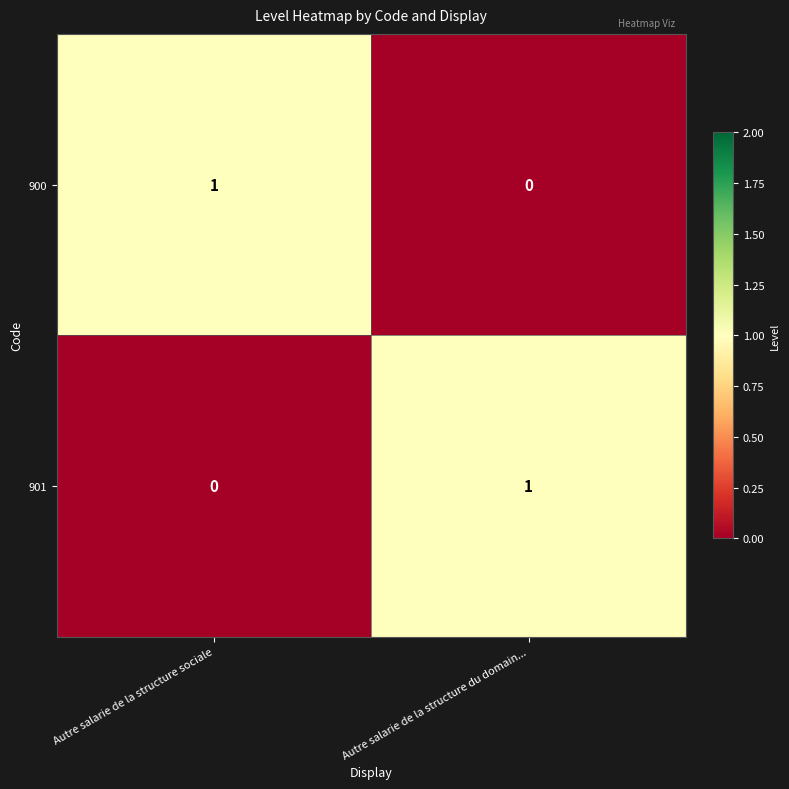

At which label does 900 reach its minimum?

Autre salarie de la structure du domain...